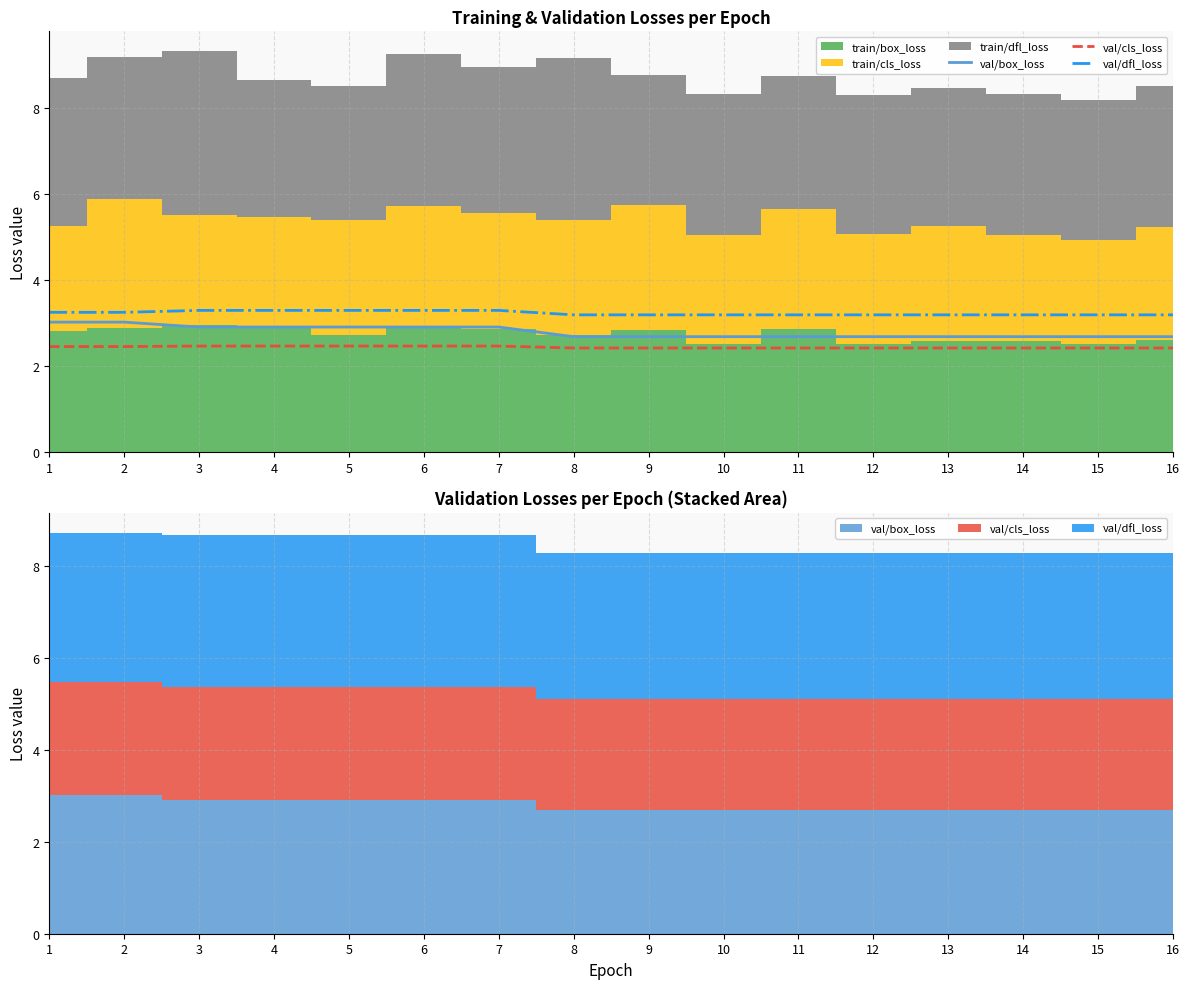

List the series in order of their peak value, lowest first.

val/cls_loss, val/box_loss, val/dfl_loss